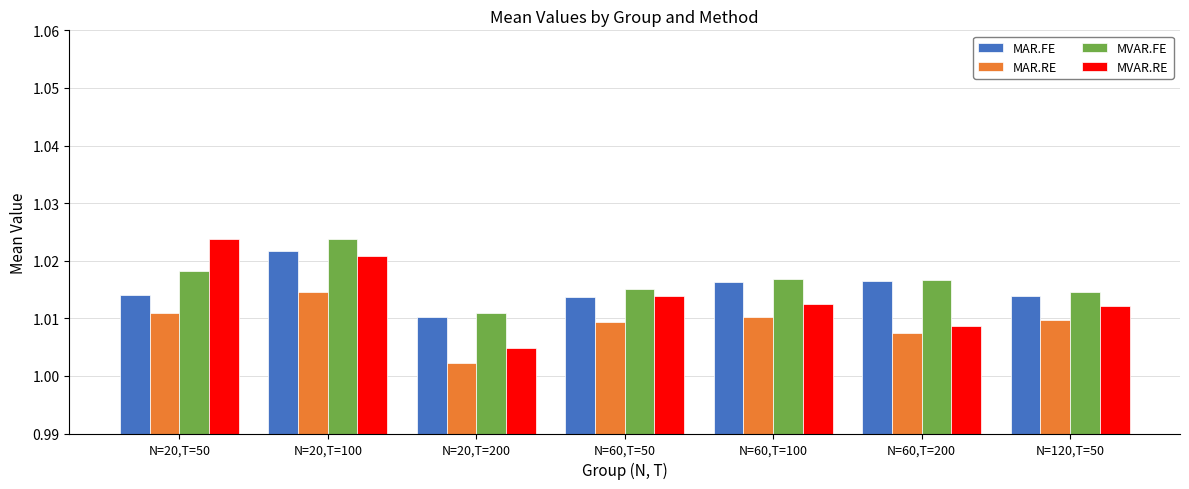

Rank the series by their average value, from highest to lowest.

MVAR.FE, MAR.FE, MVAR.RE, MAR.RE